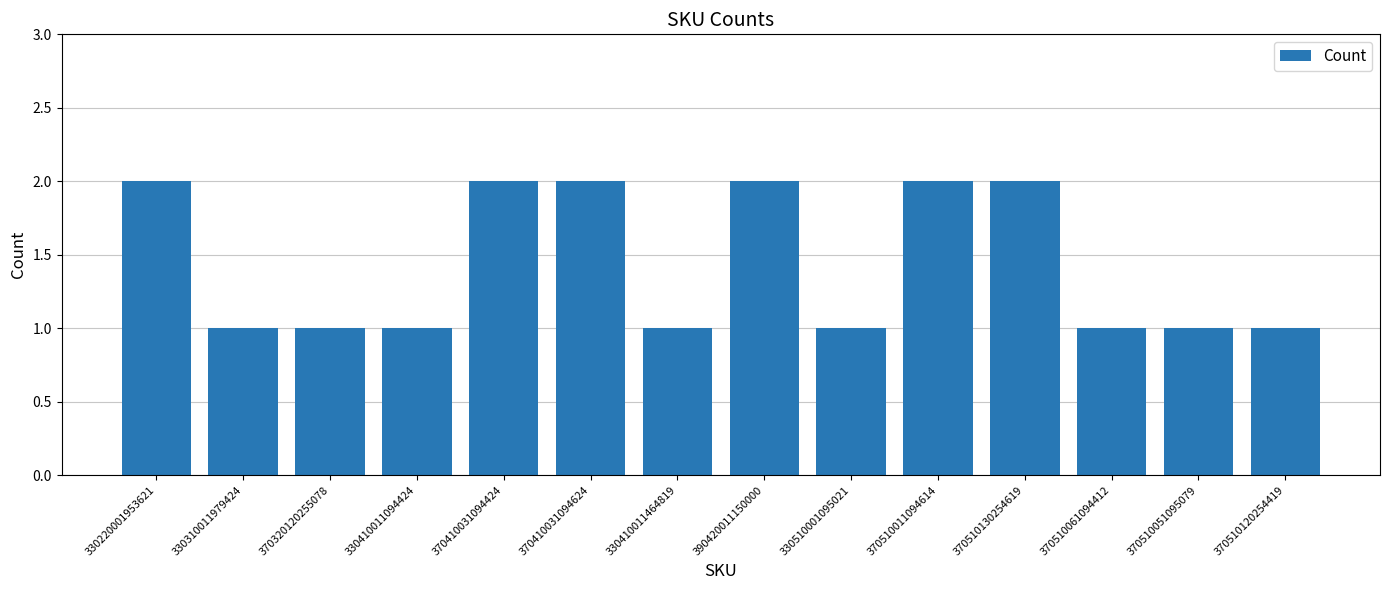

What position from the left is 330510001095021?

9